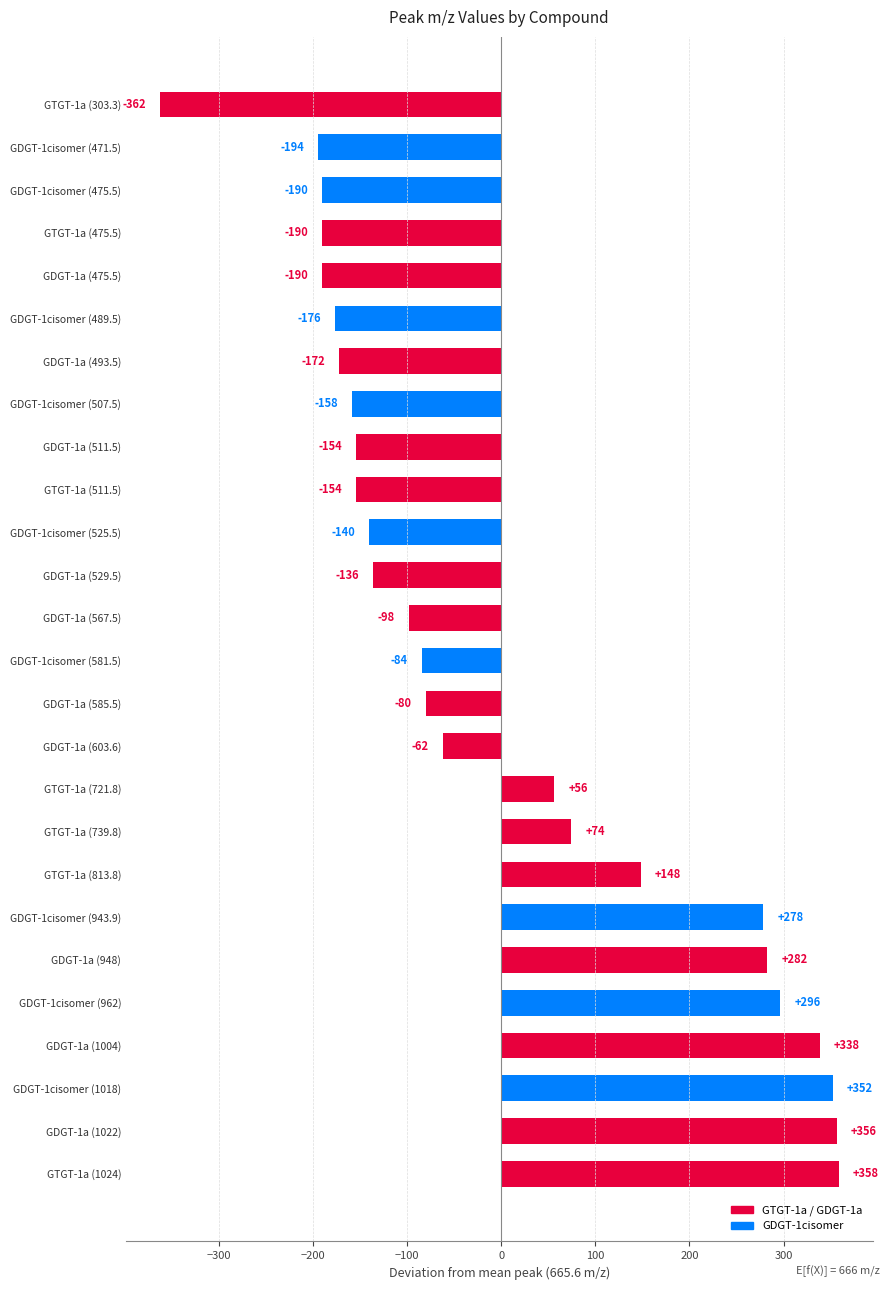

At which label is the value closest to -1?

GTGT-1a (721.8)